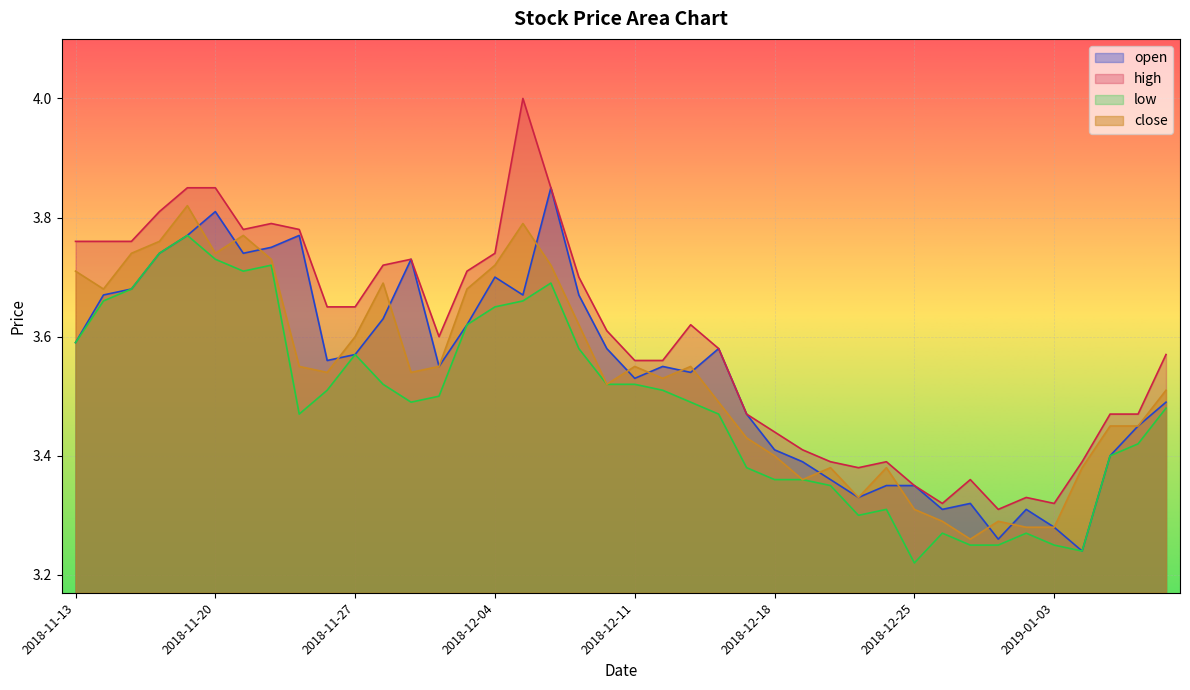

At which category does close reach its first local peak?

2018-11-19